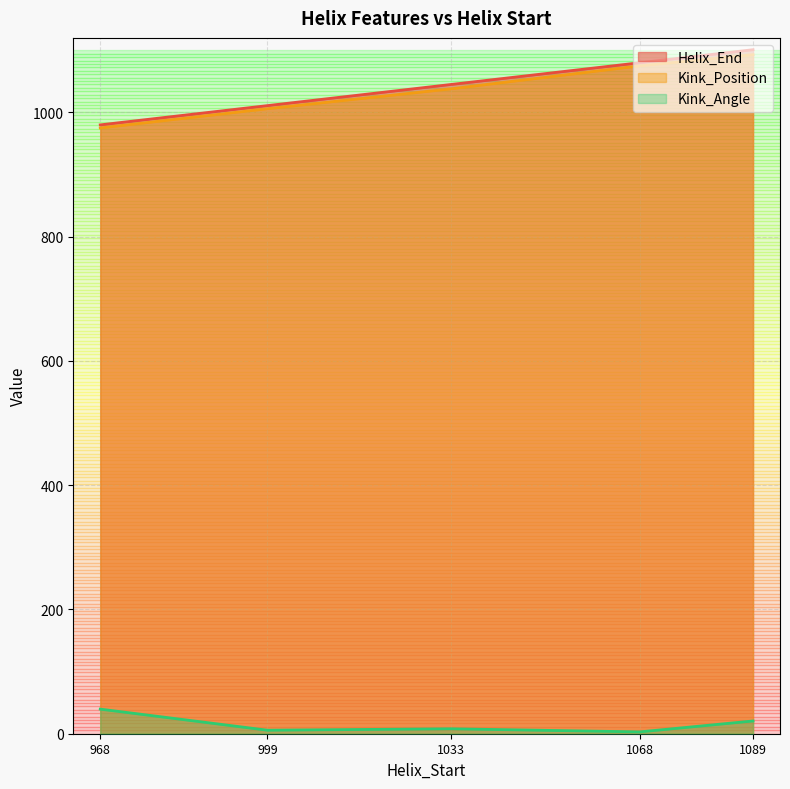

How many categories are shown in the chart?

5